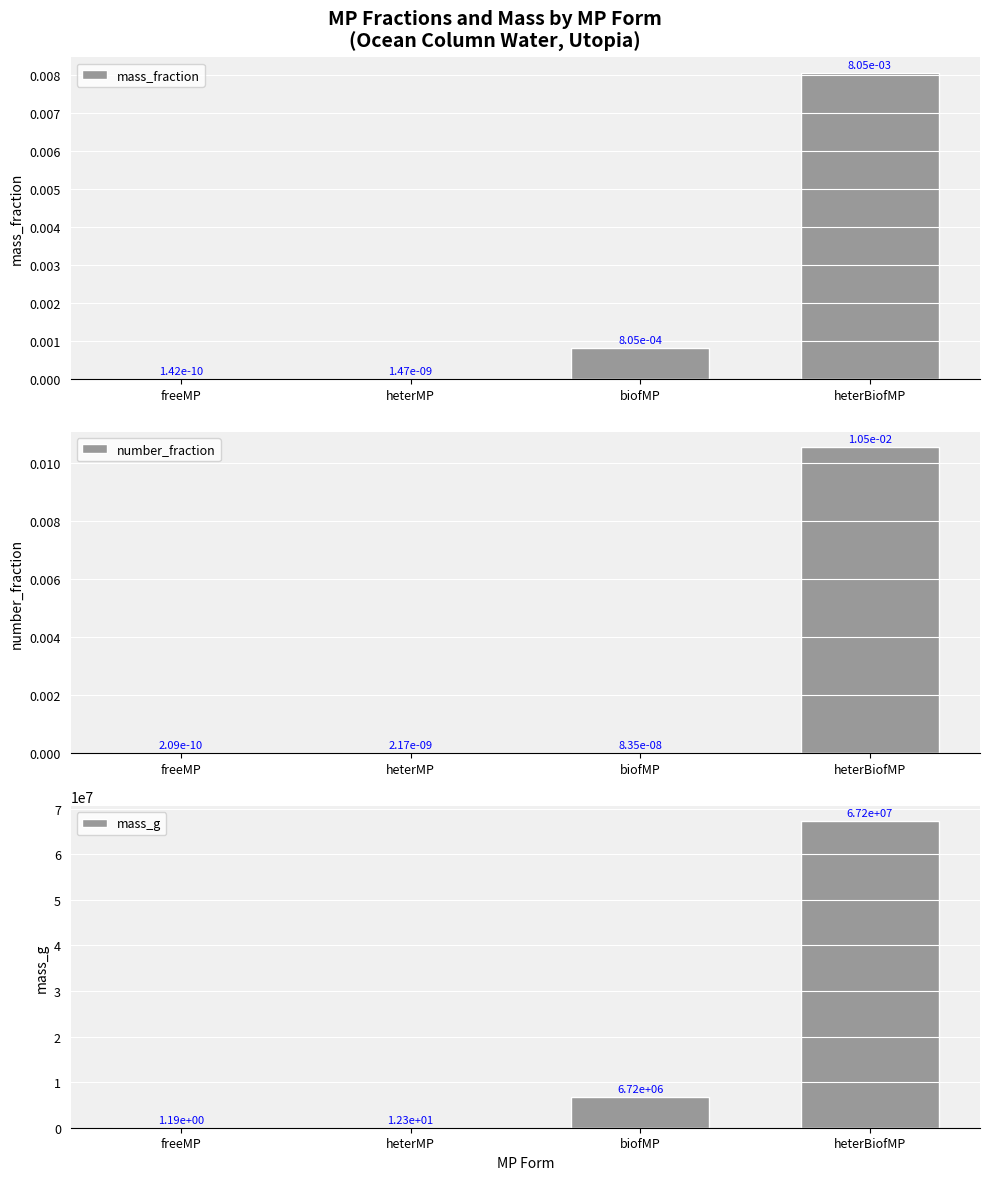

Does the chart contain stacked bars?

No